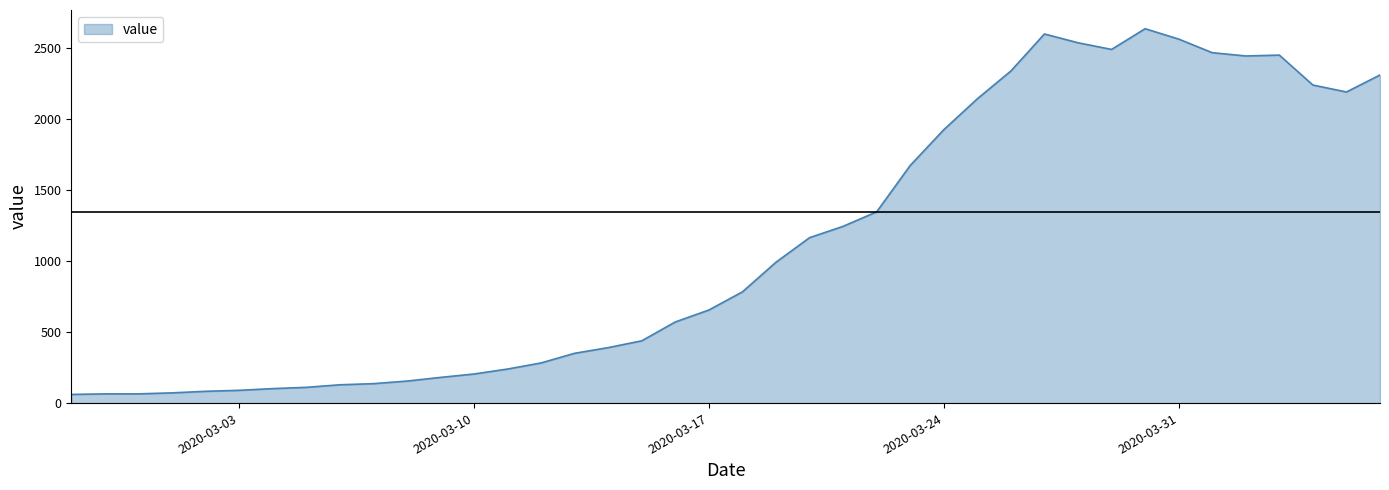

What is the minimum value shown in the chart?

61